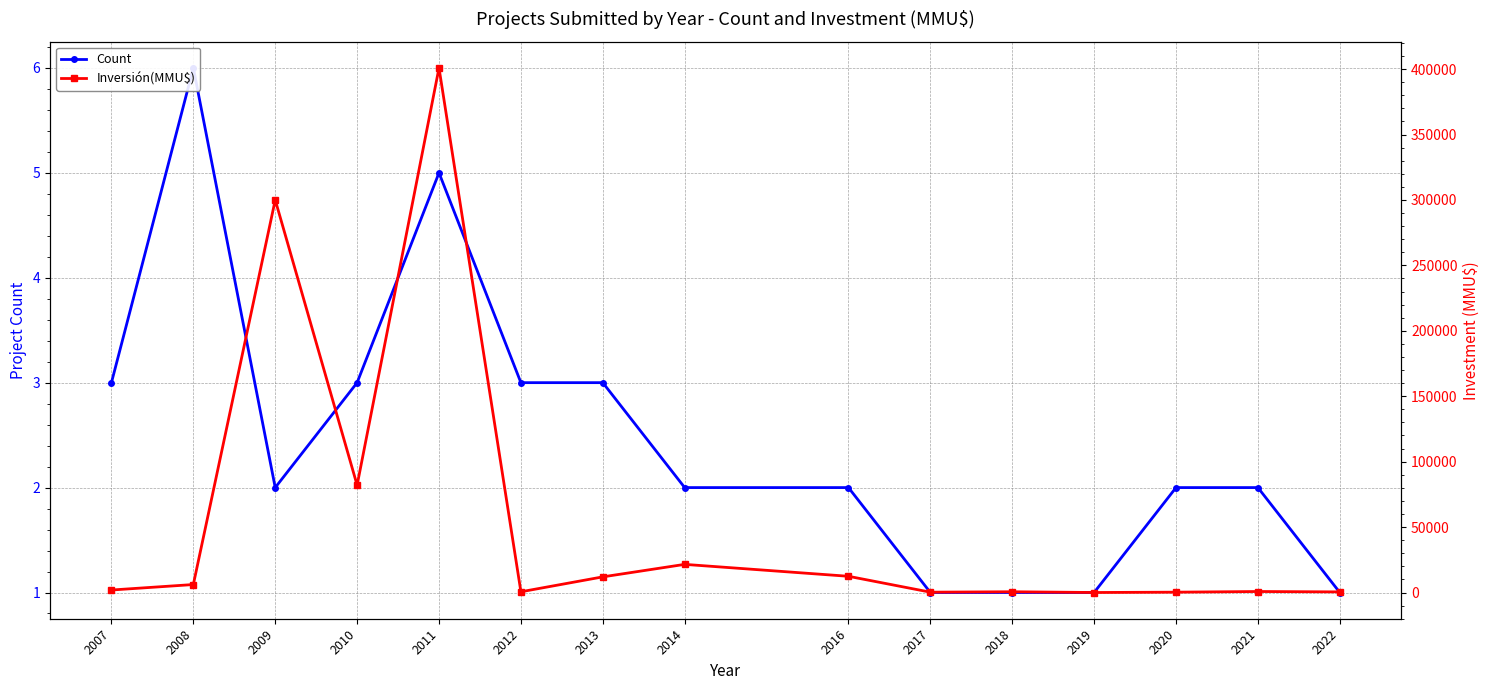

Which series changed the most between 2013 and 2020?

Inversión(MMU$)